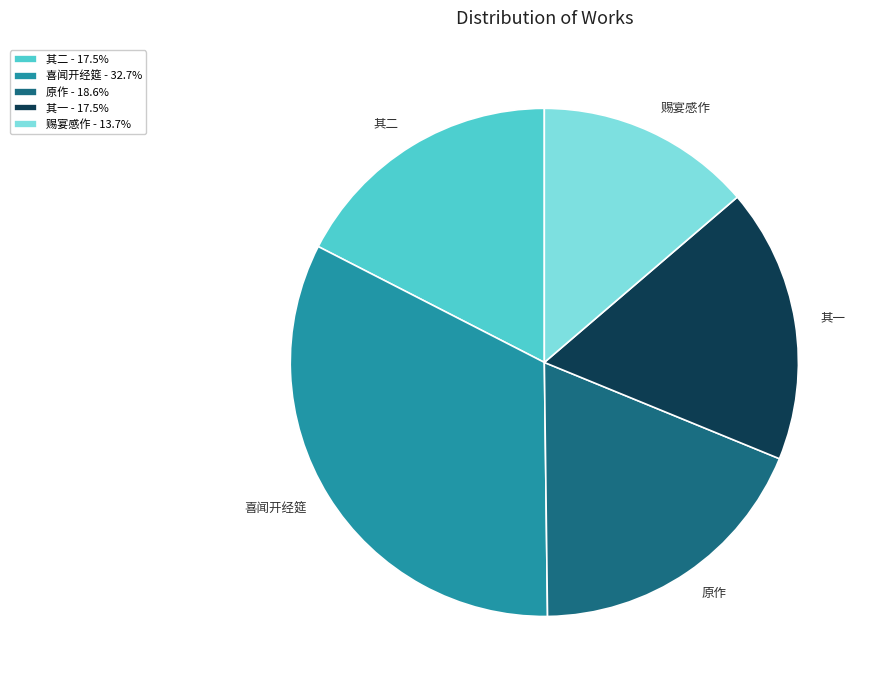

What is the ratio of the value at 喜闻开经筵 to the value at 原作?

1.8